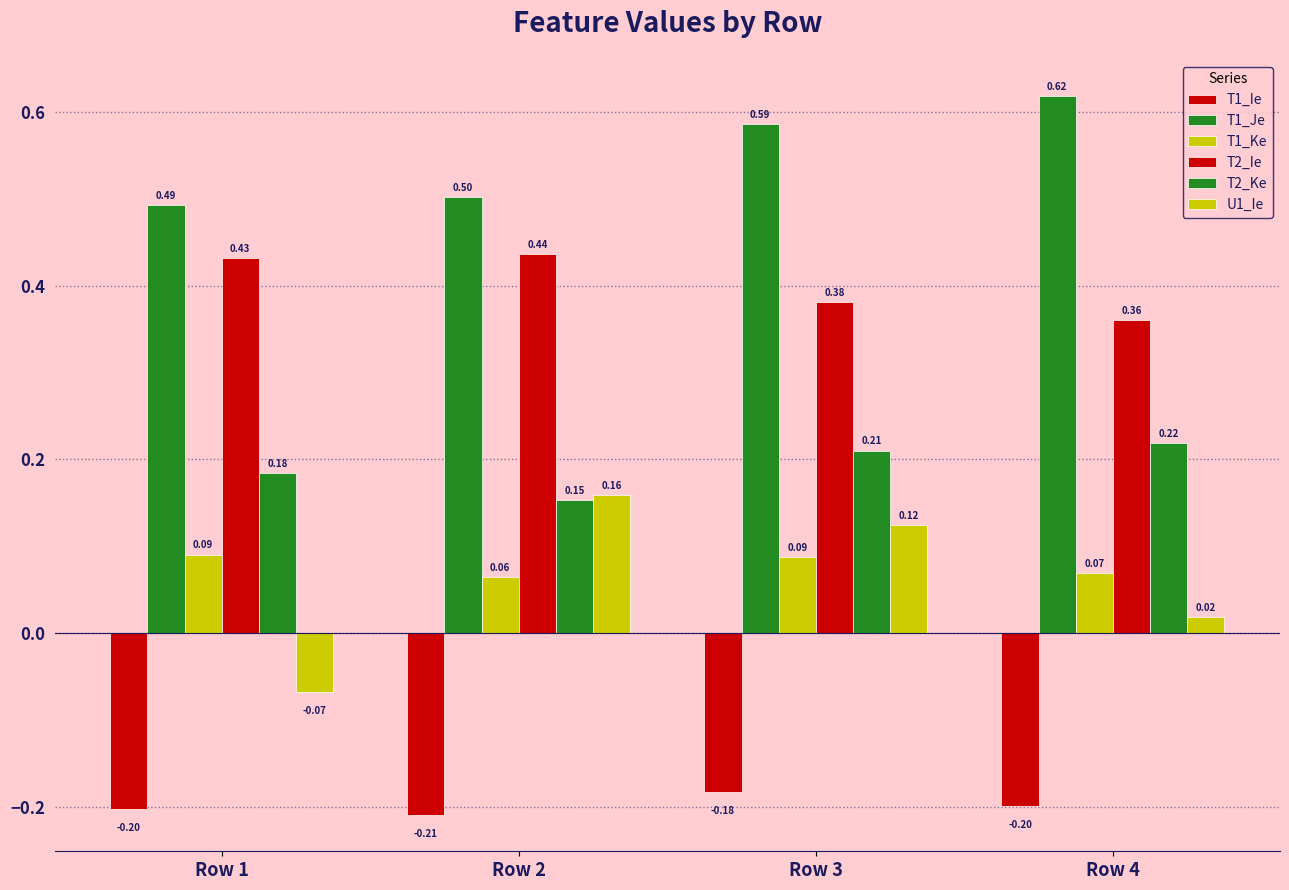

What is the average value of the T1_Ke series?

0.1